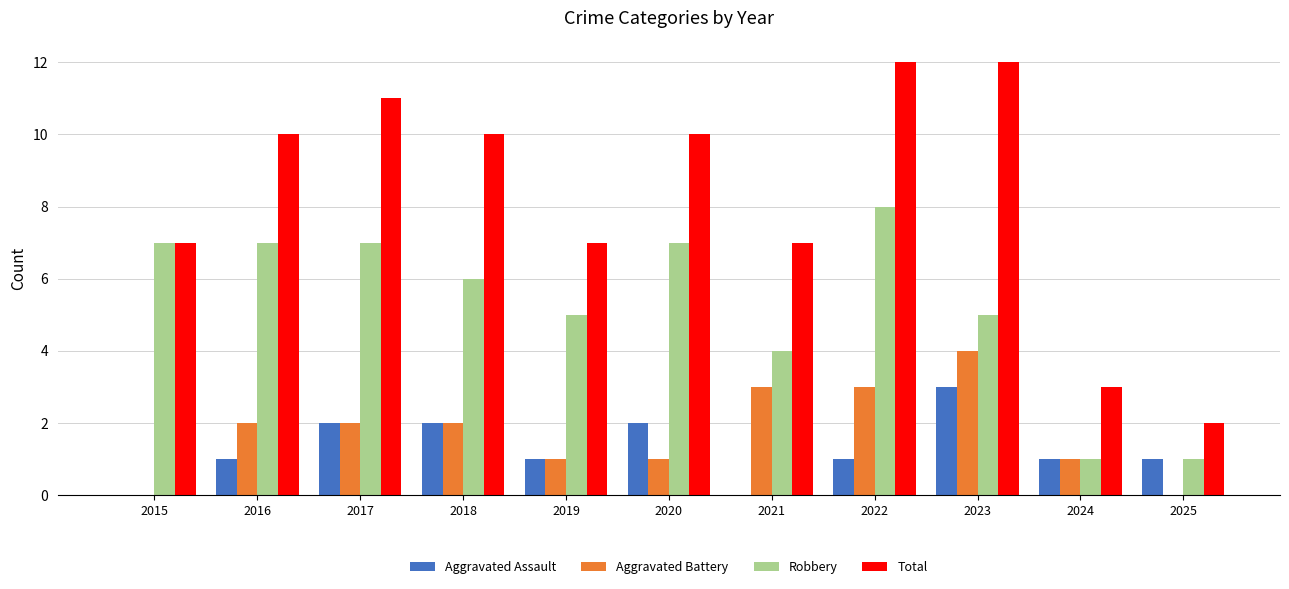

What is the maximum value shown in the chart?

12